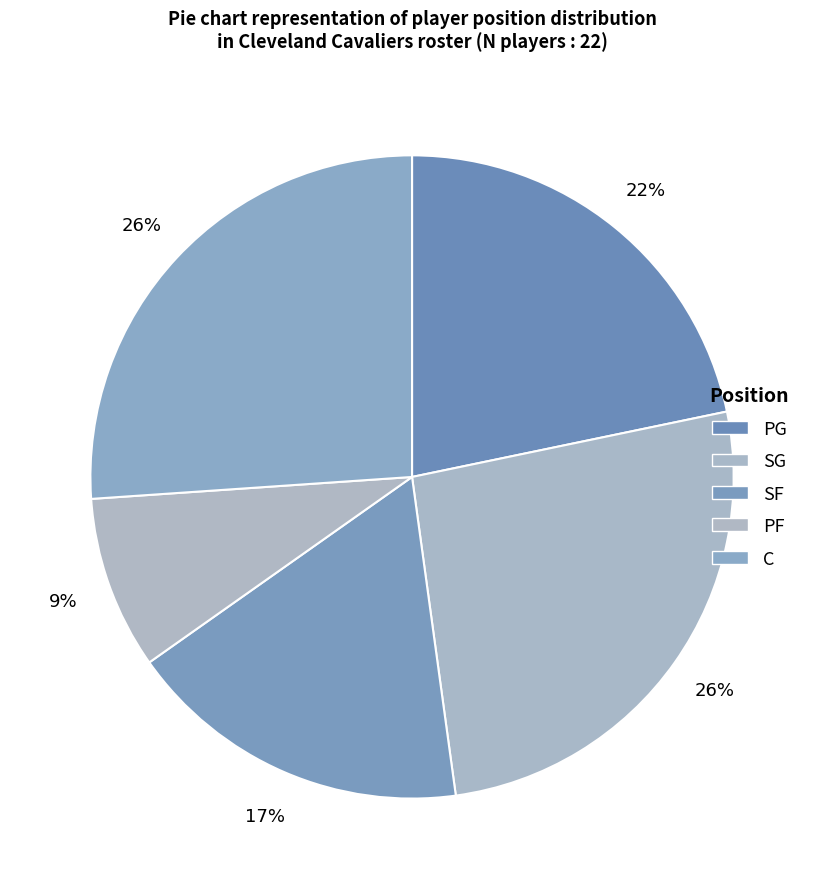

Which category has the biggest portion of the pie?

SG